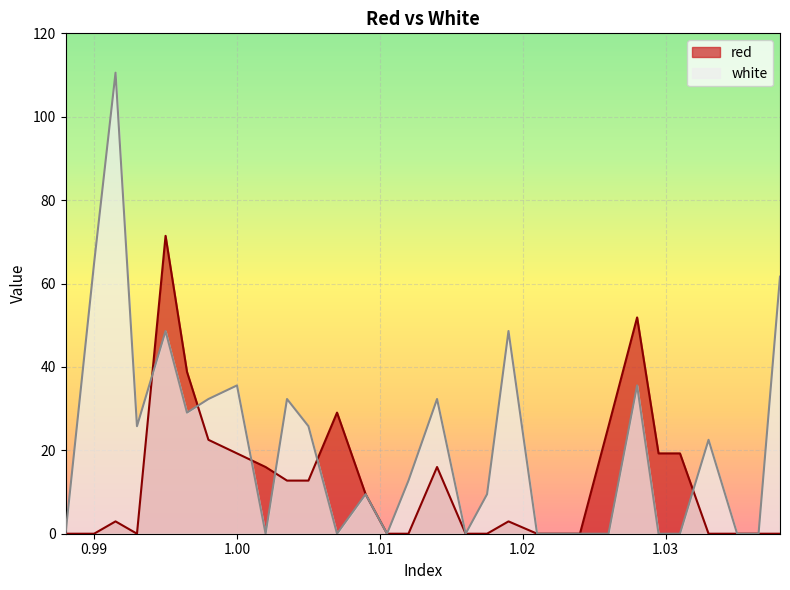

List the labels in order of red value, smallest first.

0.988, 0.99, 0.993, 1.0105, 1.012, 1.016, 1.0175, 1.021, 1.0225, 1.024, 1.033, 1.035, 1.0365, 1.038, 0.9915, 1.019, 1.009, 1.0035, 1.005, 1.002, 1.014, 1.0, 1.0295, 1.031, 0.998, 1.026, 1.007, 0.9965, 1.028, 0.995